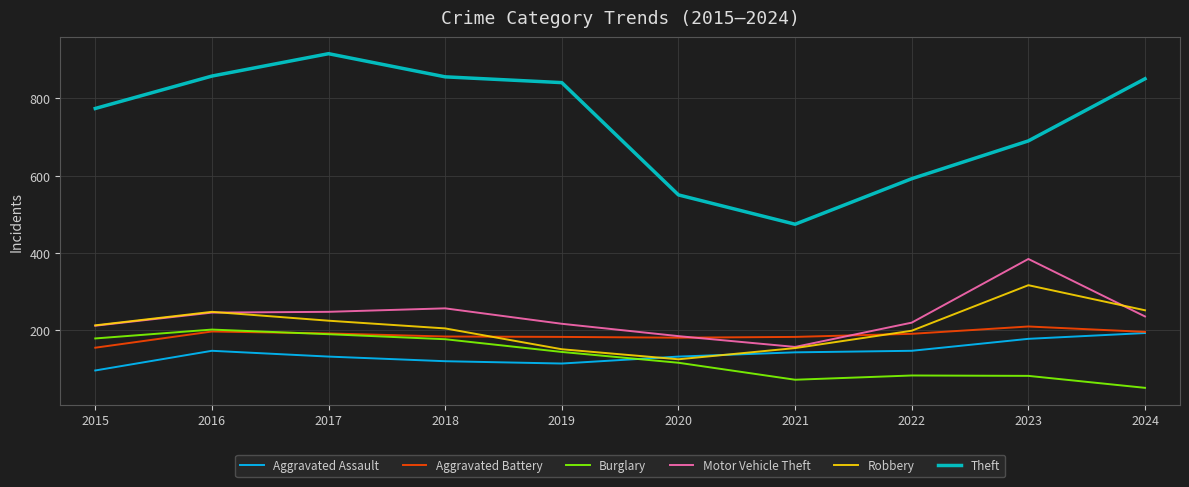

At which category does the chart reach its peak across all series?

2017